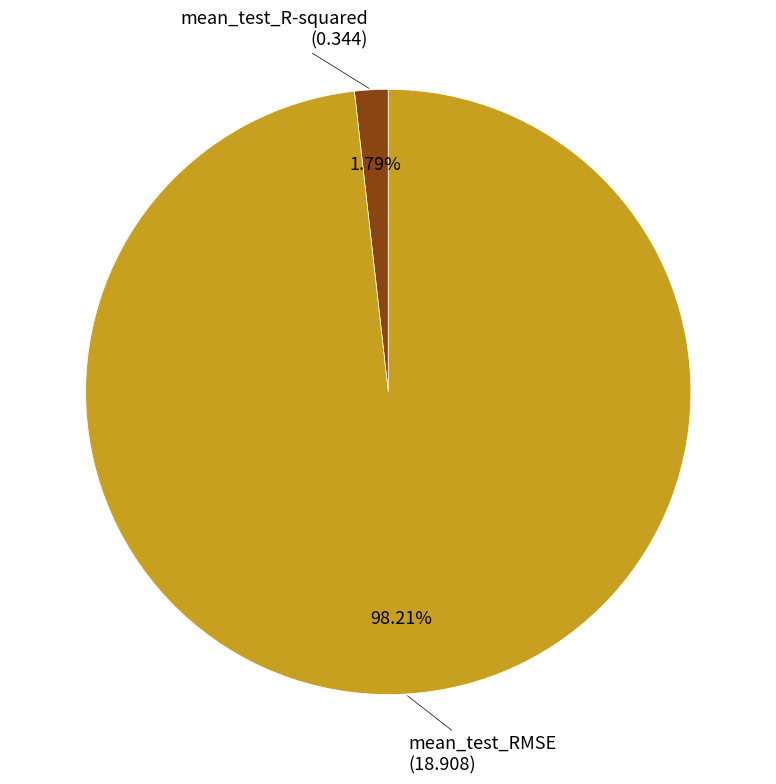

Is the sum of mean_test_R-squared and mean_test_RMSE greater than half?

Yes